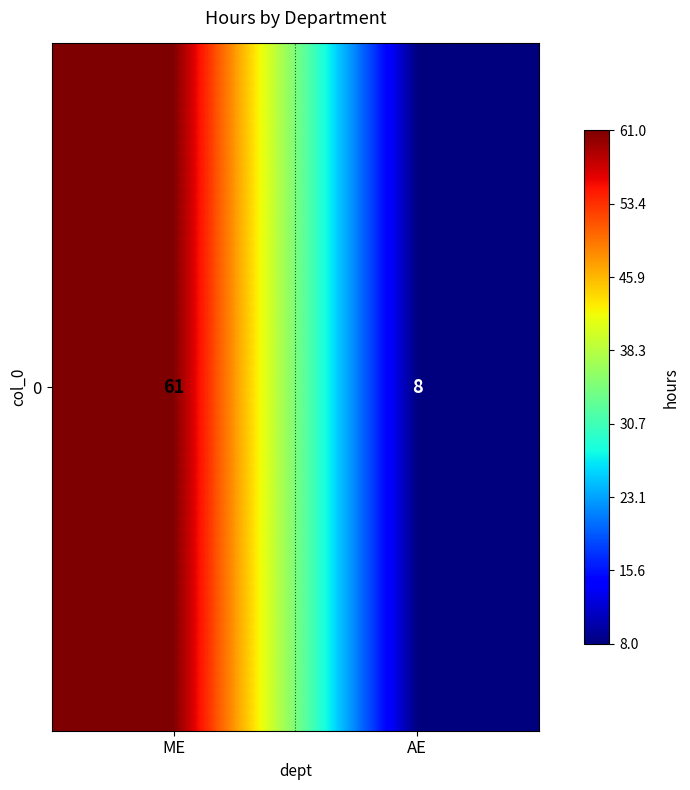

Reading left to right, transcribe all the data shown in this chart.

61	8